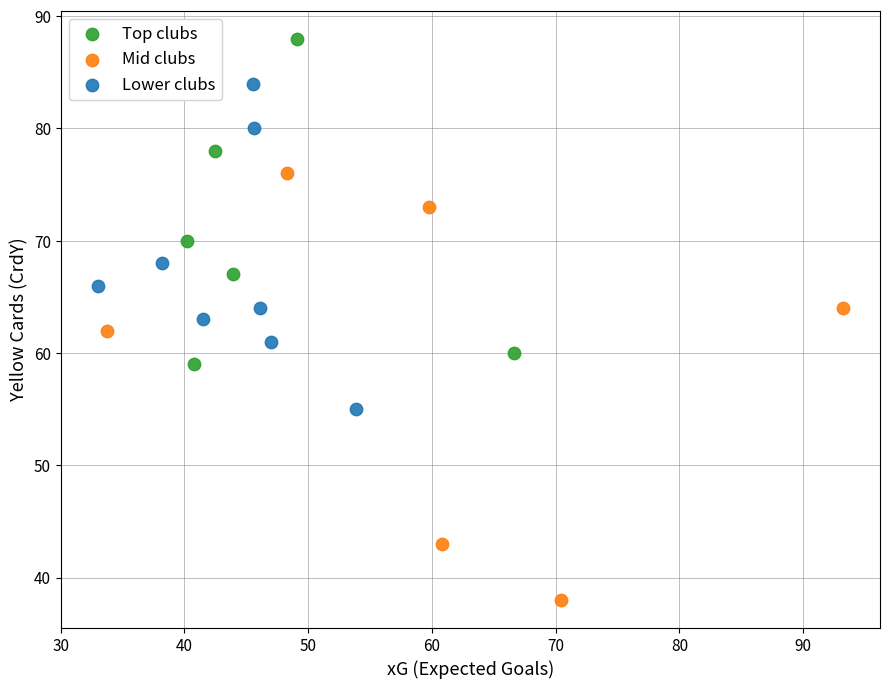

Which series has the widest spread of Y values?

Mid clubs